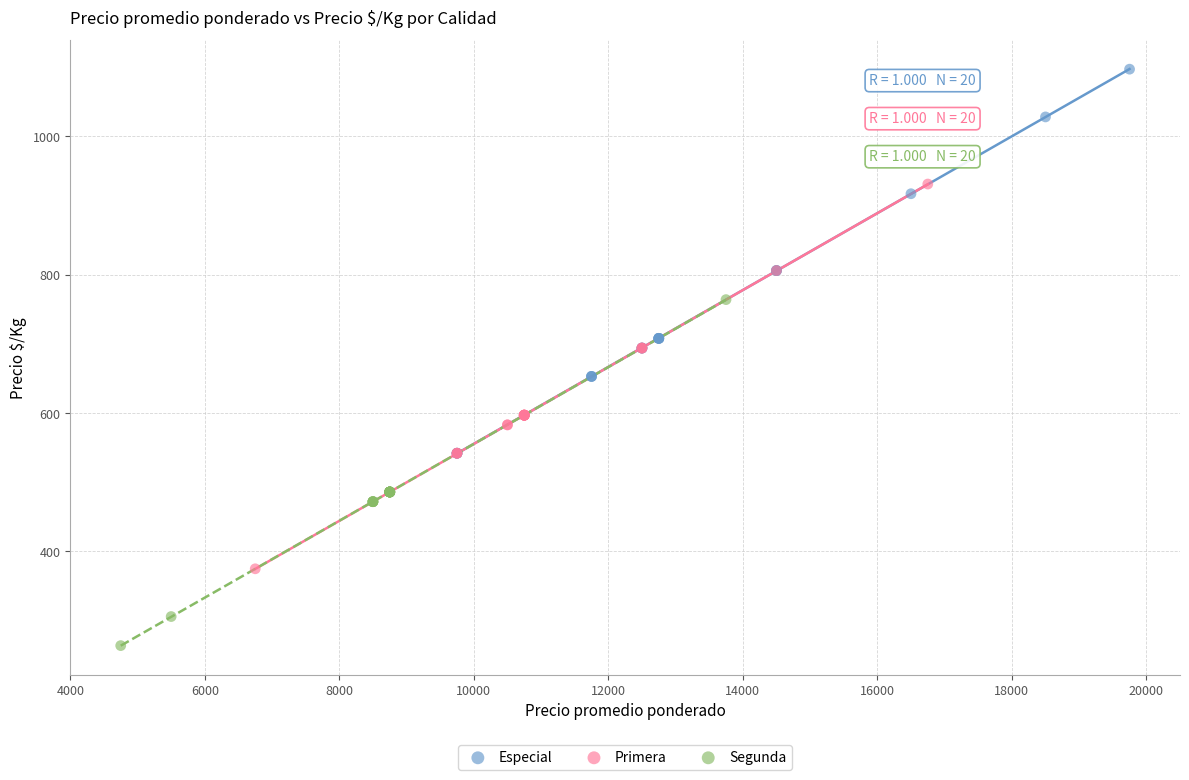

Which series contains the lowest Y value?

Segunda